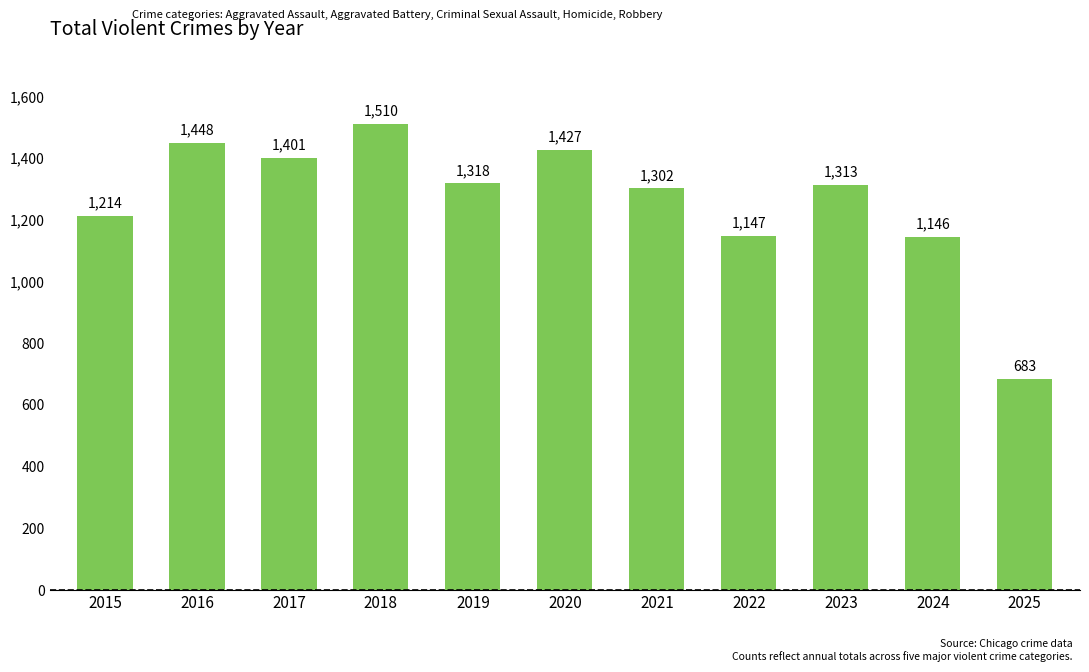

Which label corresponds to the smallest value in the chart?

2025